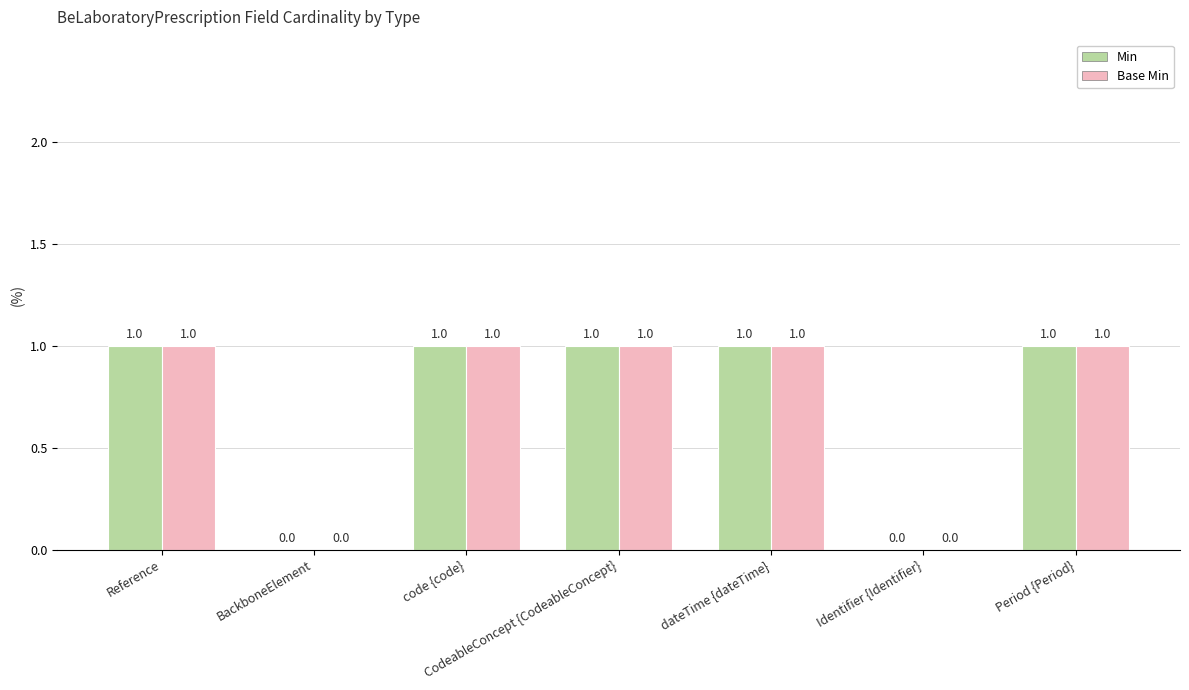

What is the sum of all Min values?

5